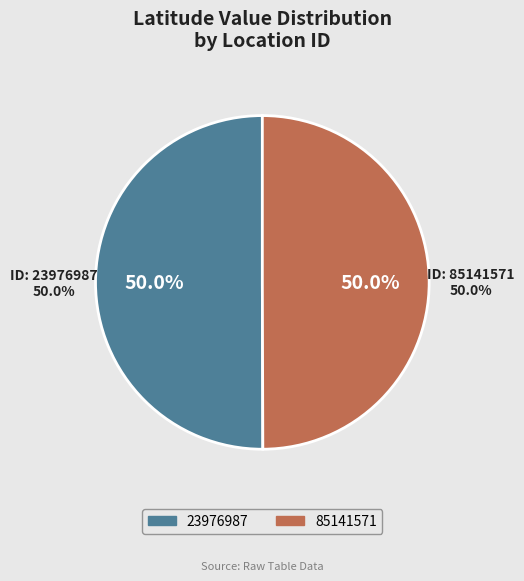

True or false: 85141571 accounts for 50% of the total.

True